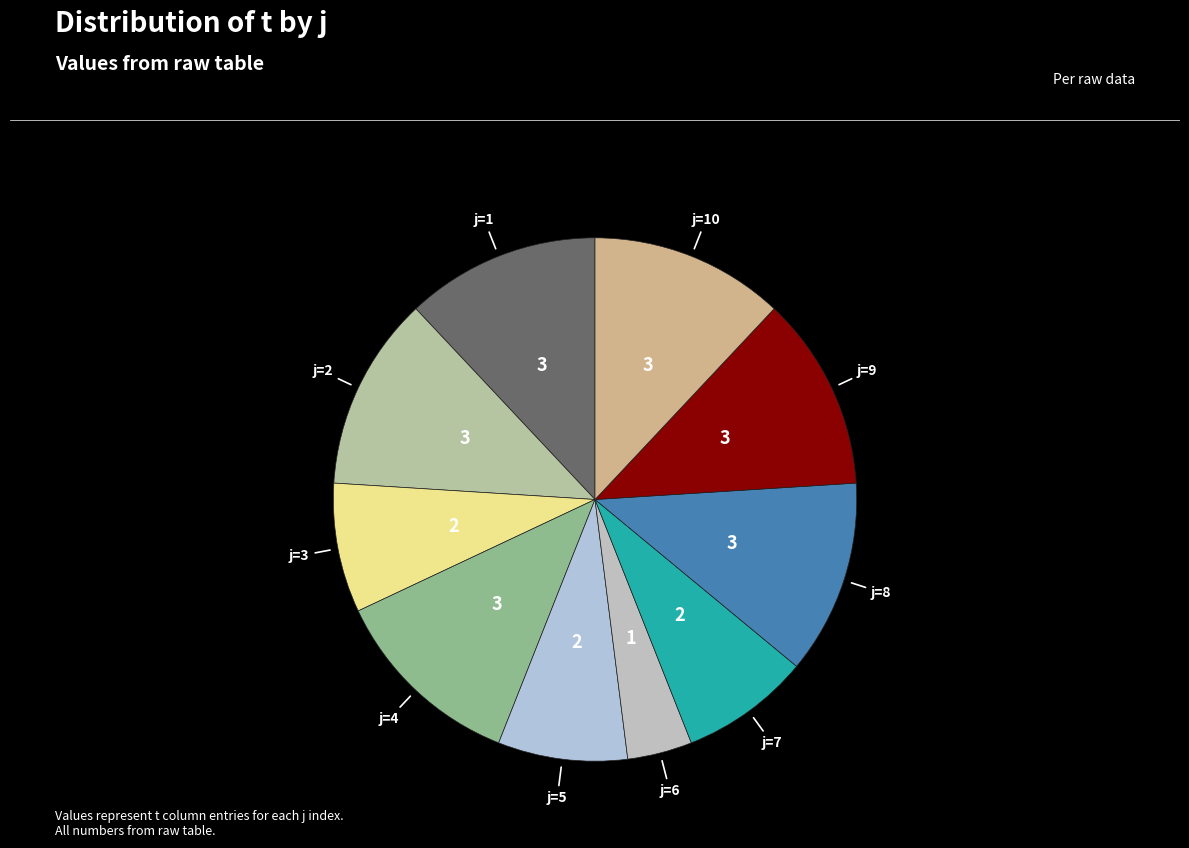

Which slice is the smallest?

j=6